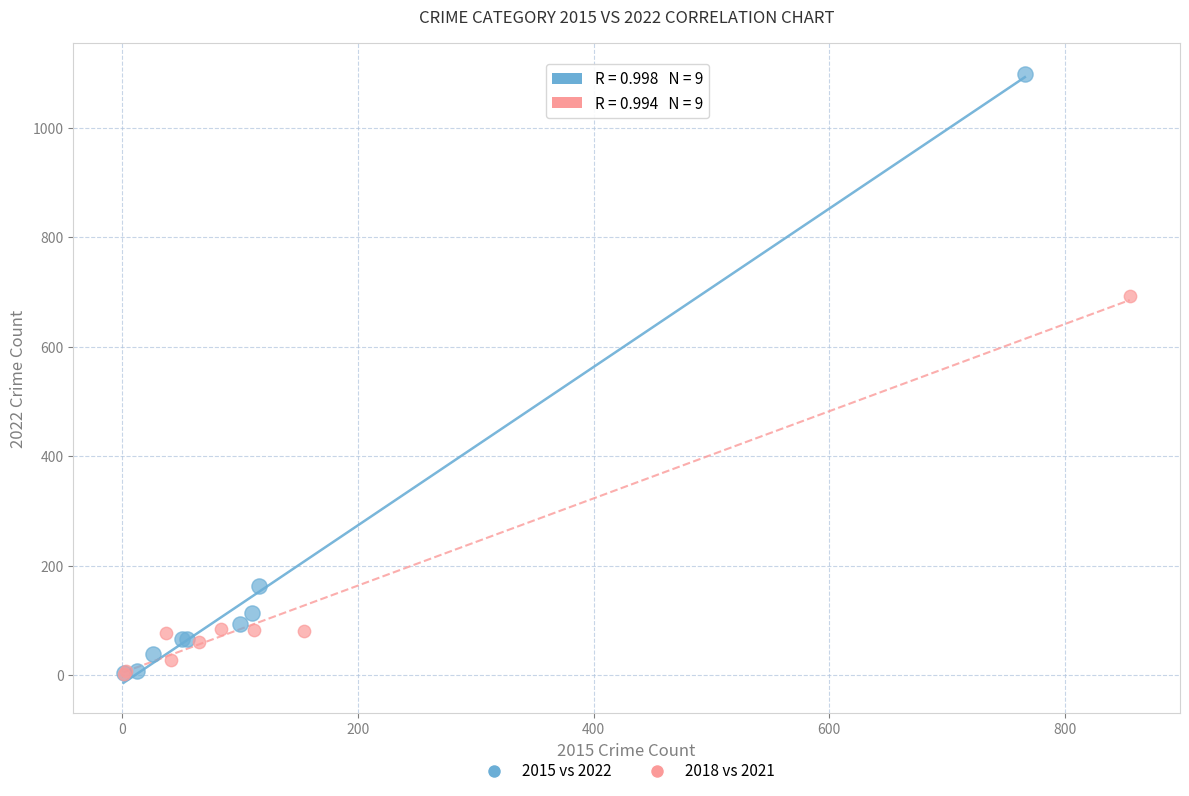

Which series contains the highest Y value?

2015 vs 2022